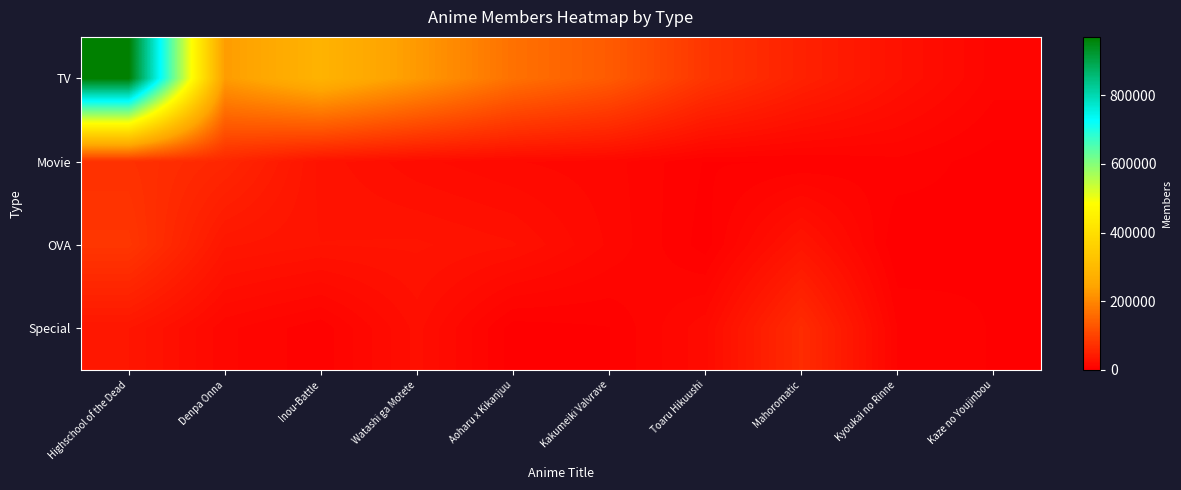

Reading right to left, list all the values displayed in this chart.

TV: Kaze no Youjinbou=9629	Kyoukai no Rinne=27416	Mahoromatic=50394	Toaru Hikuushi=80805	Kakumeiki Valvrave=134894	Aoharu x Kikanjuu=167711	Watashi ga Motete=227147	Inou-Battle=281184	Denpa Onna=231034	Highschool of the Dead=970089
Movie: Kaze no Youjinbou=1764	Kyoukai no Rinne=6408	Mahoromatic=3715	Toaru Hikuushi=3502	Kakumeiki Valvrave=13088	Aoharu x Kikanjuu=15376	Watashi ga Motete=20082	Inou-Battle=28708	Denpa Onna=58234	Highschool of the Dead=72859
OVA: Kaze no Youjinbou=3299	Kyoukai no Rinne=0	Mahoromatic=31958	Toaru Hikuushi=1852	Kakumeiki Valvrave=14432	Aoharu x Kikanjuu=27009	Watashi ga Motete=31043	Inou-Battle=30368	Denpa Onna=34876	Highschool of the Dead=81040
Special: Kaze no Youjinbou=3493	Kyoukai no Rinne=7318	Mahoromatic=65461	Toaru Hikuushi=17811	Kakumeiki Valvrave=3632	Aoharu x Kikanjuu=1721	Watashi ga Motete=24199	Inou-Battle=4927	Denpa Onna=12387	Highschool of the Dead=34252